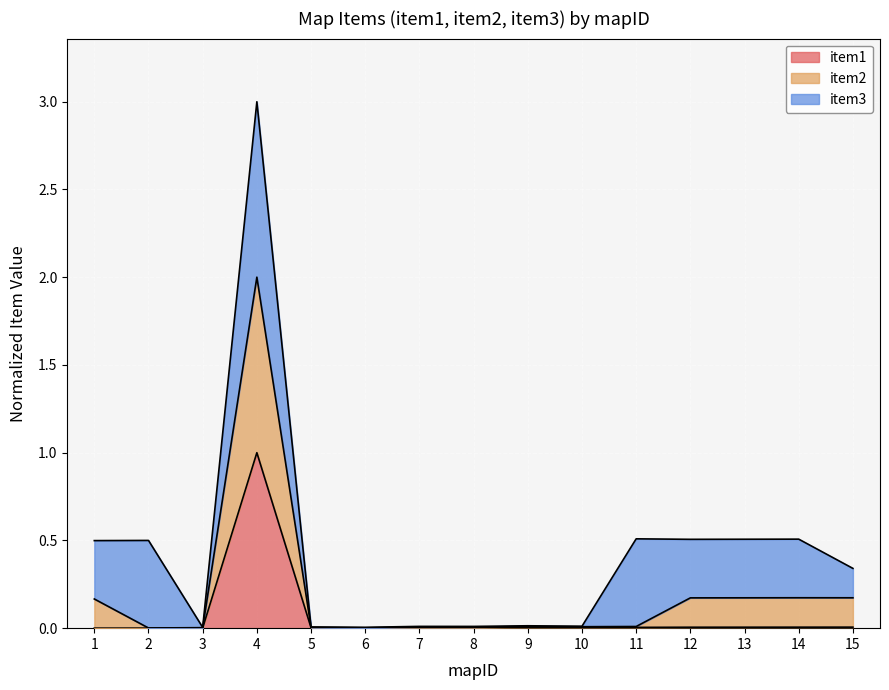

How many values in the item1 series exceed 0?

14